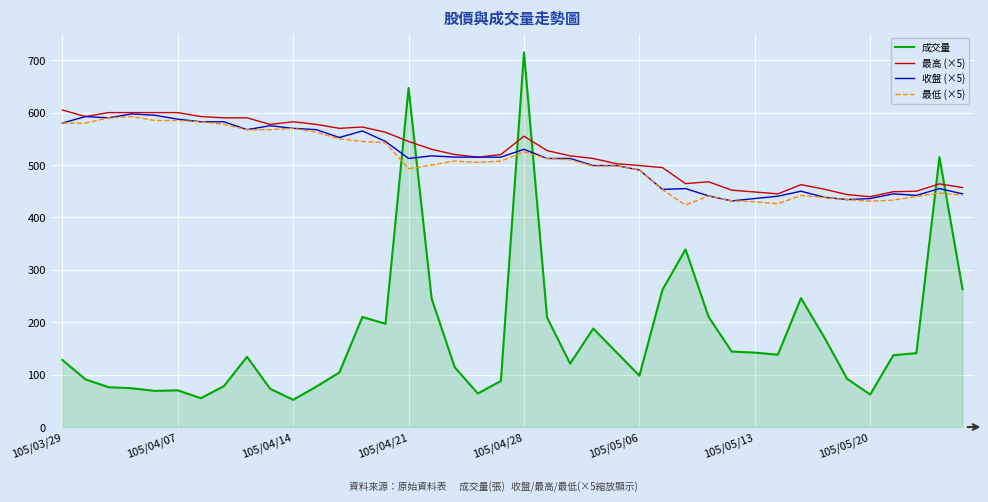

After their last crossing, which series has the higher values: 成交量 or 最高 (×5)?

最高 (×5)